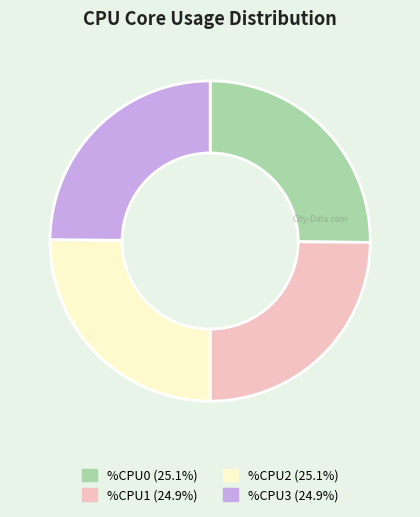

Does any single category account for the majority?

No